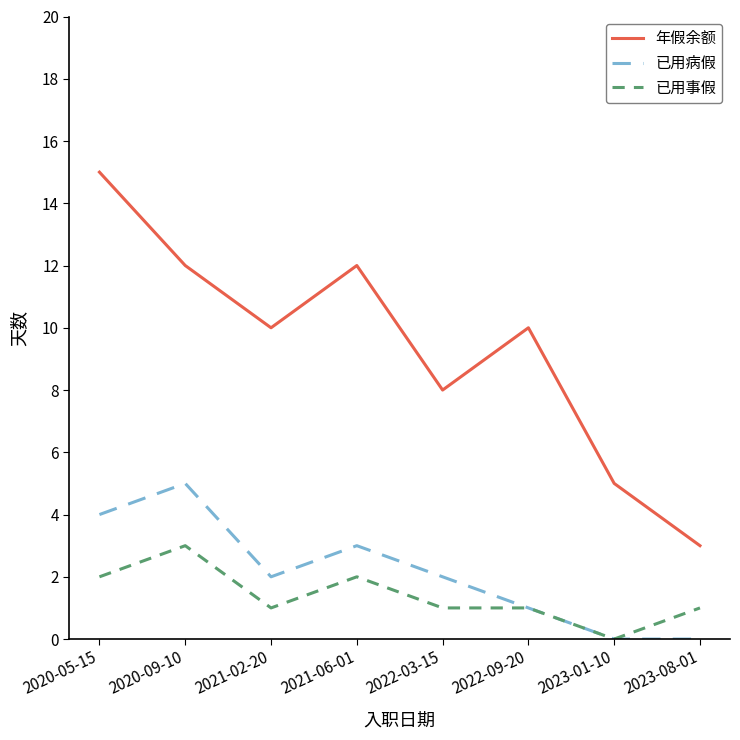

What is the sum of all 已用事假 values?

11